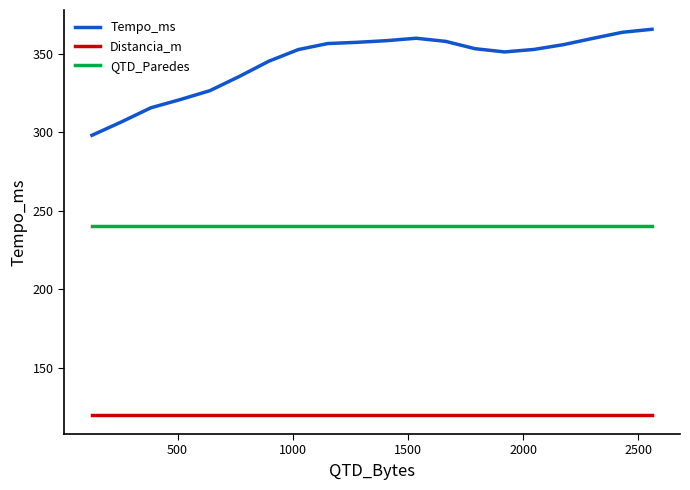

What is the smallest value displayed?

120.0